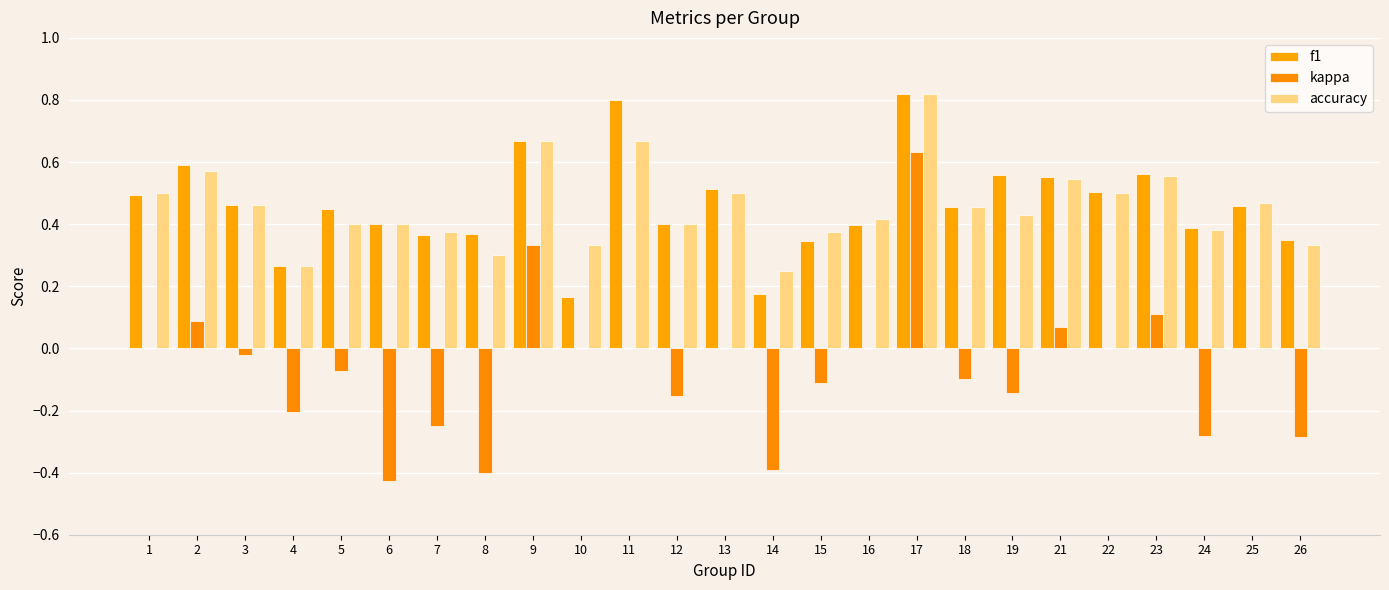

Reading left to right, extract all data points from this chart.

f1: 0.5	0.6	0.5	0.3	0.5	0.4	0.4	0.4	0.7	0.2	0.8	0.4	0.5	0.2	0.3	0.4	0.8	0.5	0.6	0.6	0.5	0.6	0.4	0.5	0.3
kappa: 0.0	0.1	-0.0	-0.2	-0.1	-0.4	-0.2	-0.4	0.3	0.0	0.0	-0.2	0.0	-0.4	-0.1	0.0	0.6	-0.1	-0.1	0.1	0.0	0.1	-0.3	0.0	-0.3
accuracy: 0.5	0.6	0.5	0.3	0.4	0.4	0.4	0.3	0.7	0.3	0.7	0.4	0.5	0.2	0.4	0.4	0.8	0.5	0.4	0.5	0.5	0.6	0.4	0.5	0.3